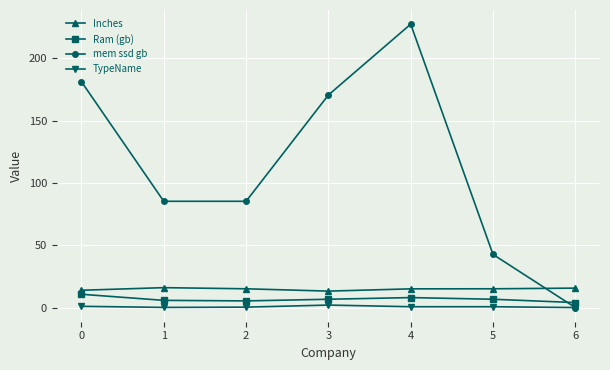

Which series has the widest spread of values?

mem ssd gb